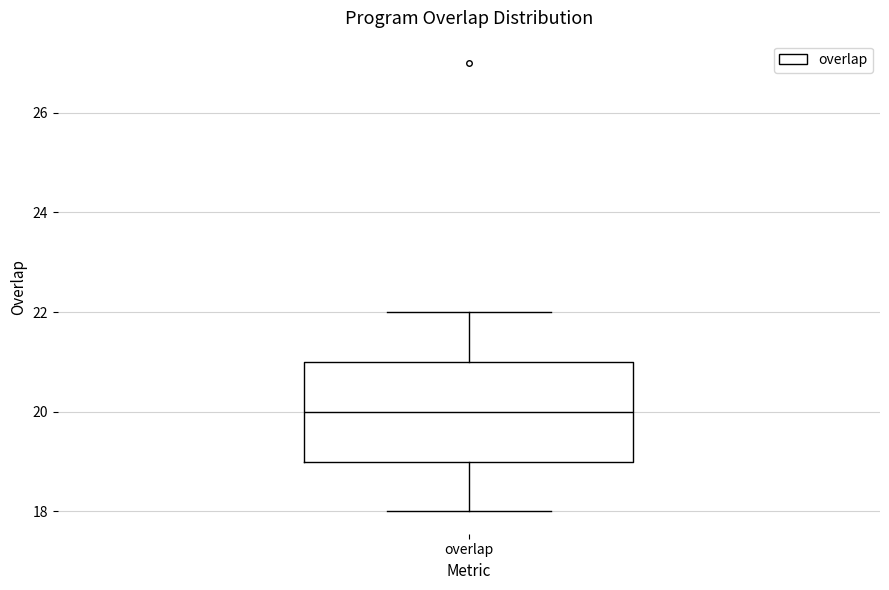

Where does the median line of the box for overlap sit on the y-axis? The values are not printed on the chart, so give them approximately, as read against the axis.

20